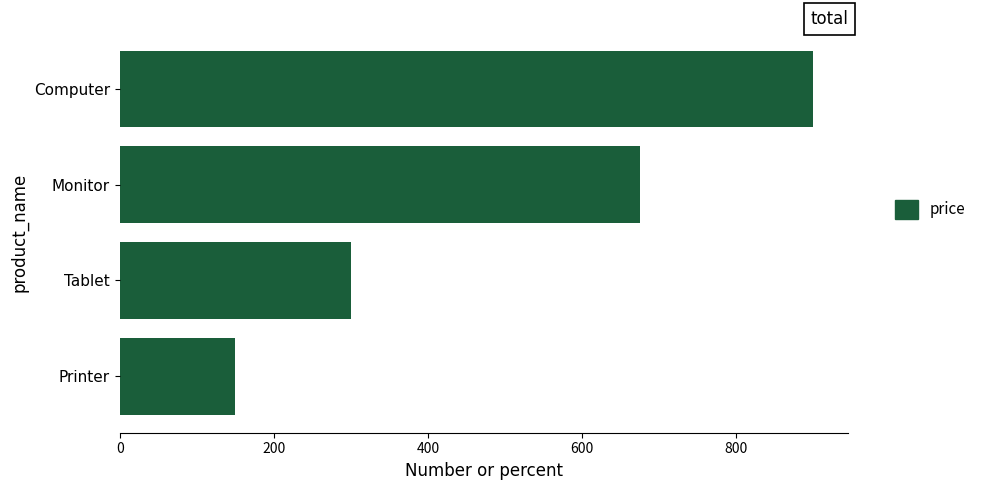

What is the sum of all values?

2025